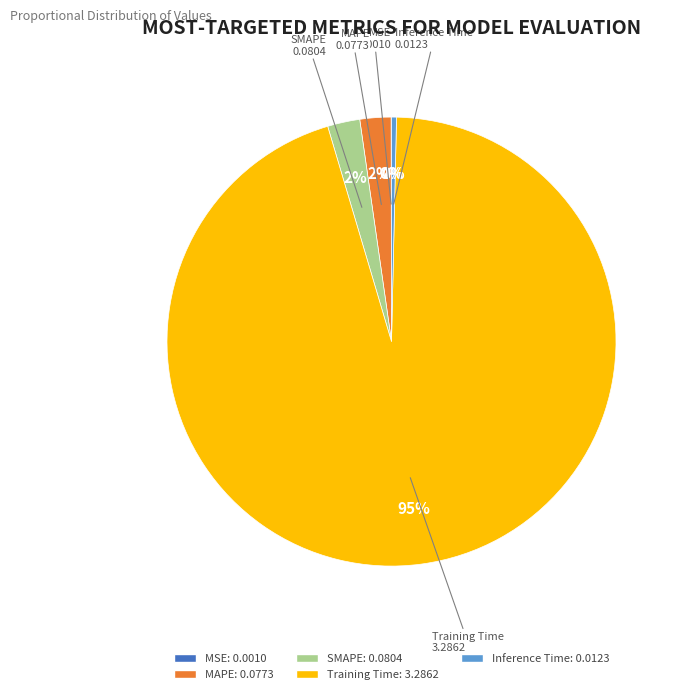

Combined, do MAPE and Training Time account for over 50%?

Yes